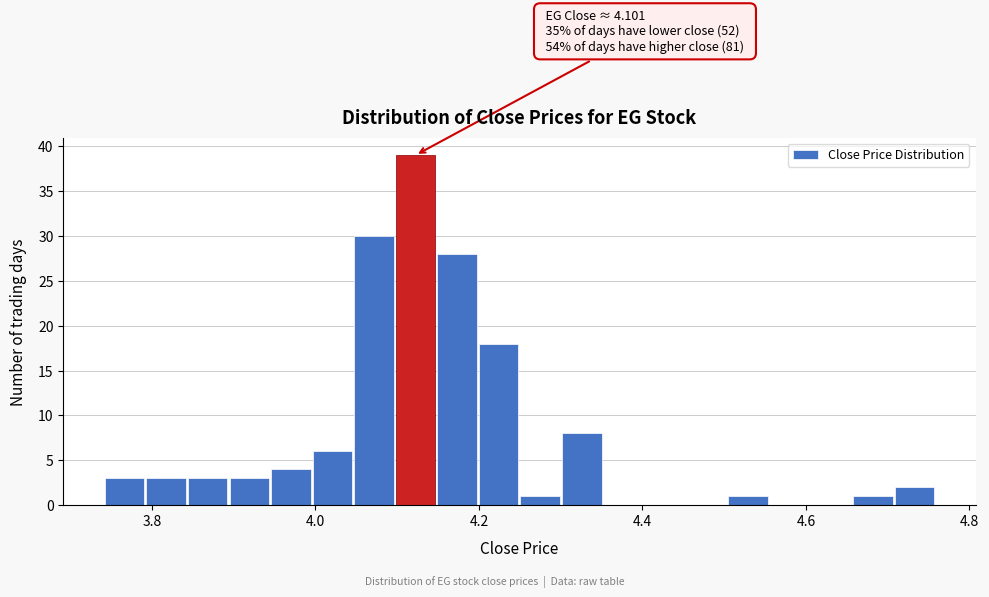

Read against the x-axis, roughly where is the centre of the tallest bar?

4.12